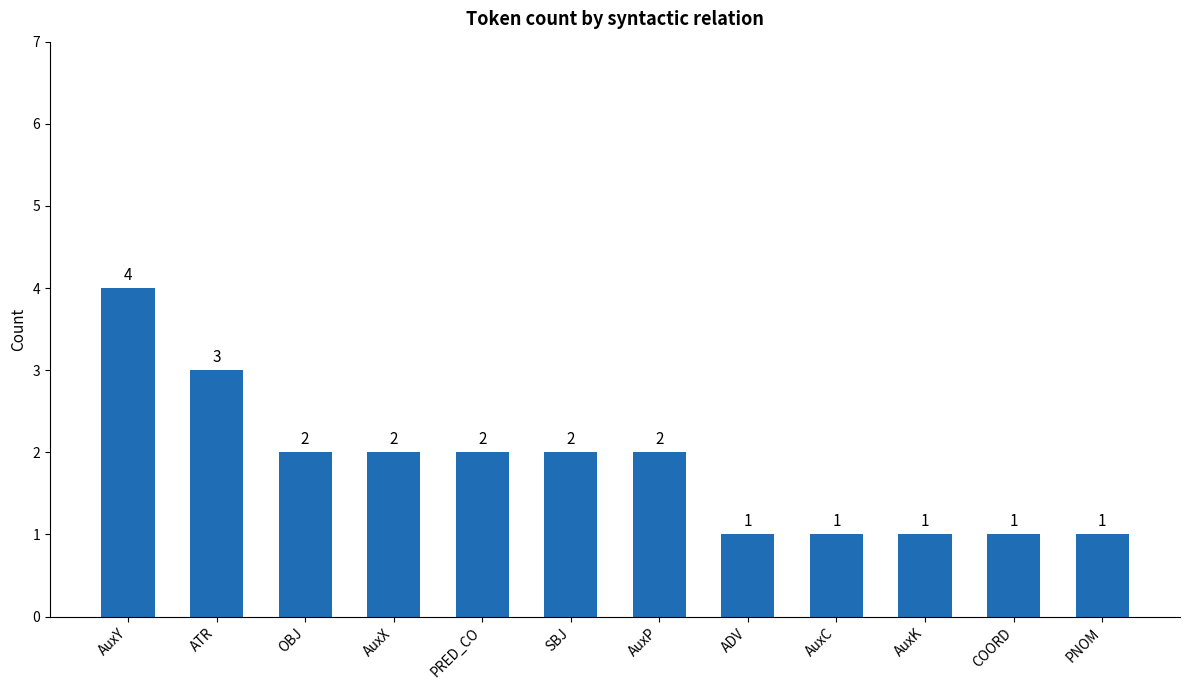

What position from the left is ATR?

2